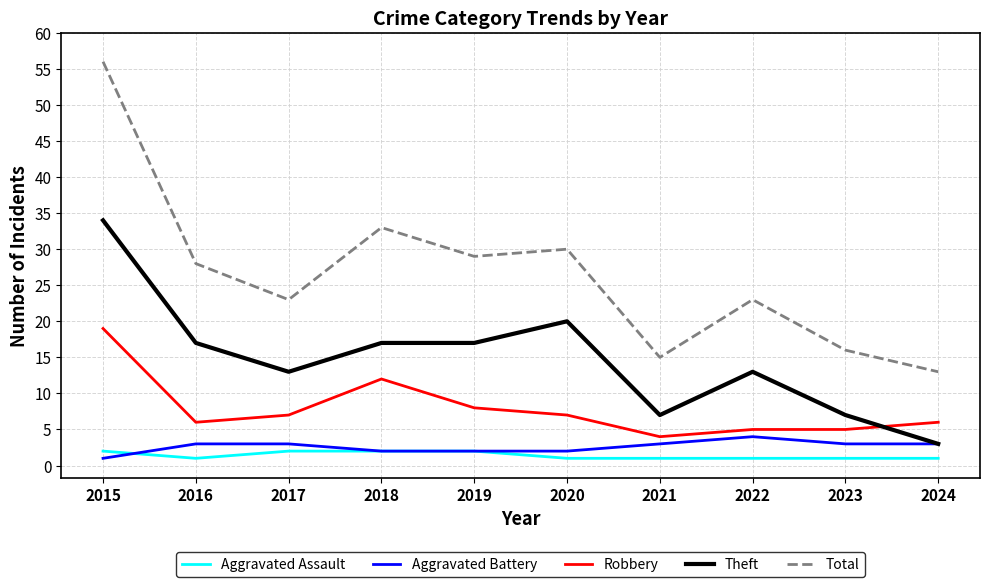

Which series has the largest range (max minus min)?

Total